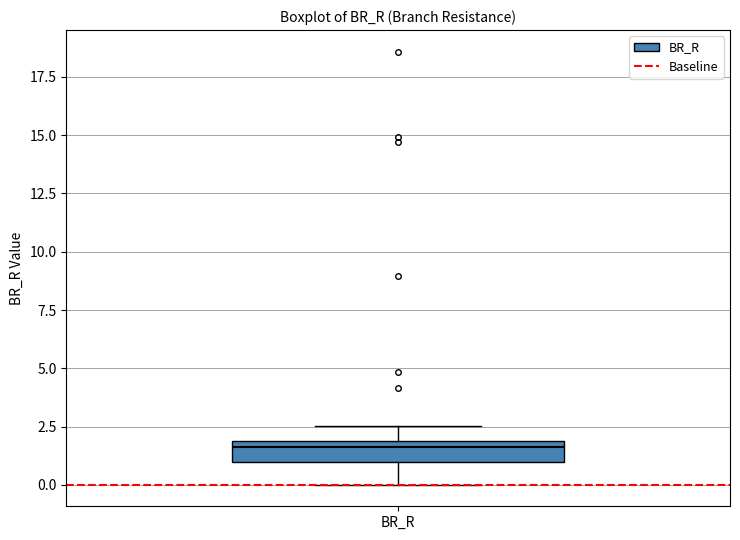

Read this box plot against the y-axis: the position of the median line, the range covered by the box, and the ends of both whiskers. The values are not printed on the chart, so give them approximately, as read against the axis.

median 1.5, box 1.0 to 2.0, whiskers 0.0 to 2.5